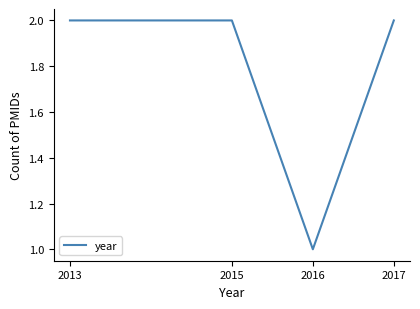

Reading left to right, what are all the values shown in this chart?

2013=2	2015=2	2016=1	2017=2